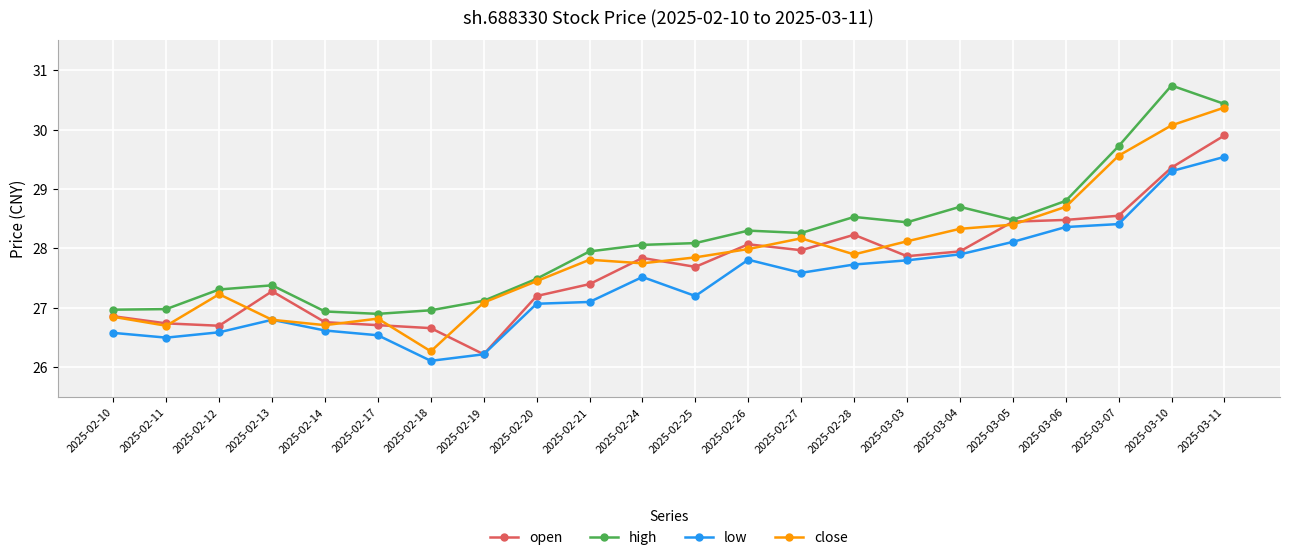

In low, how many points are higher than both neighbors (excluding endpoints)?

3